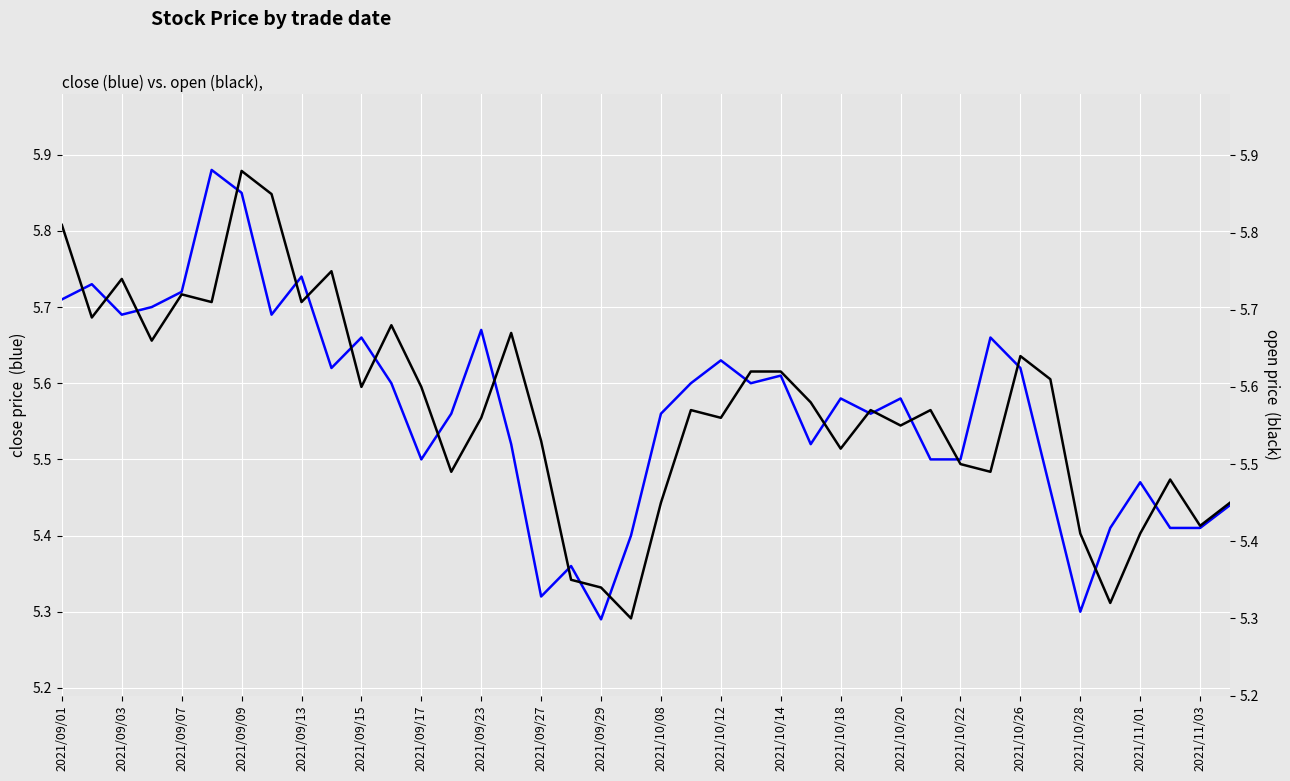

Reading left to right, what are all the values shown in this chart?

close: 5.7	5.7	5.7	5.7	5.7	5.9	5.8	5.7	5.7	5.6	5.7	5.6	5.5	5.6	5.7	5.5	5.3	5.4	5.3	5.4	5.6	5.6	5.6	5.6	5.6	5.5	5.6	5.6	5.6	5.5	5.5	5.7	5.6	5.5	5.3	5.4	5.5	5.4	5.4	5.4
open: 5.8	5.7	5.7	5.7	5.7	5.7	5.9	5.8	5.7	5.8	5.6	5.7	5.6	5.5	5.6	5.7	5.5	5.3	5.3	5.3	5.5	5.6	5.6	5.6	5.6	5.6	5.5	5.6	5.5	5.6	5.5	5.5	5.6	5.6	5.4	5.3	5.4	5.5	5.4	5.5